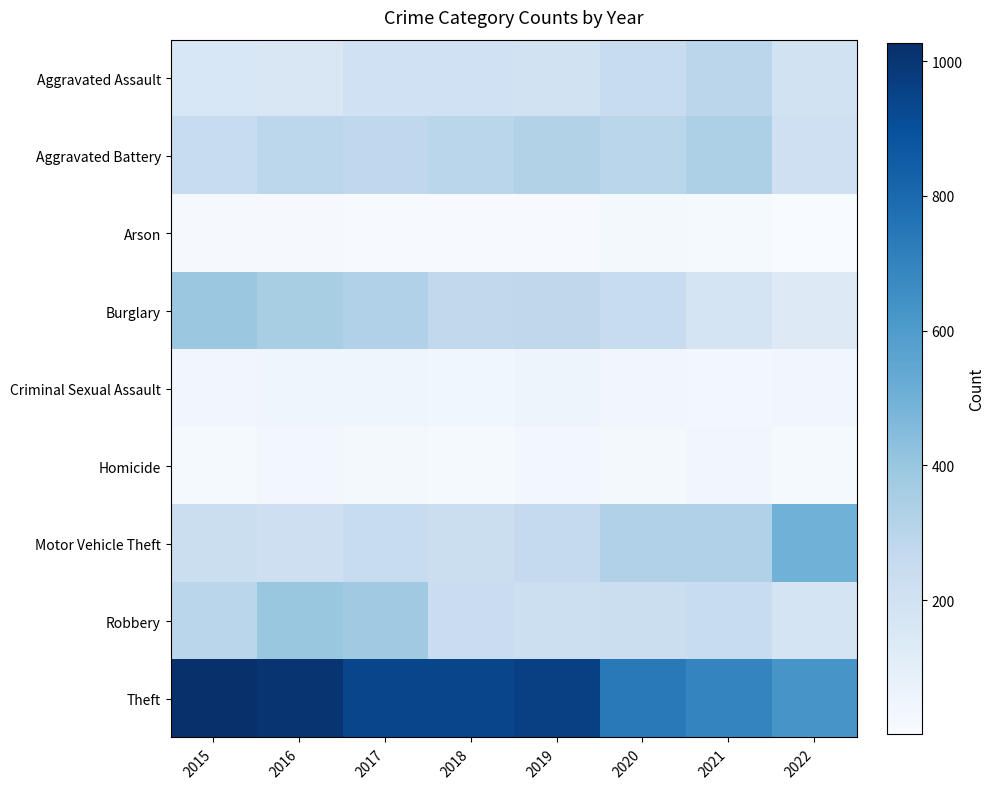

Which series has the widest spread of values?

Theft